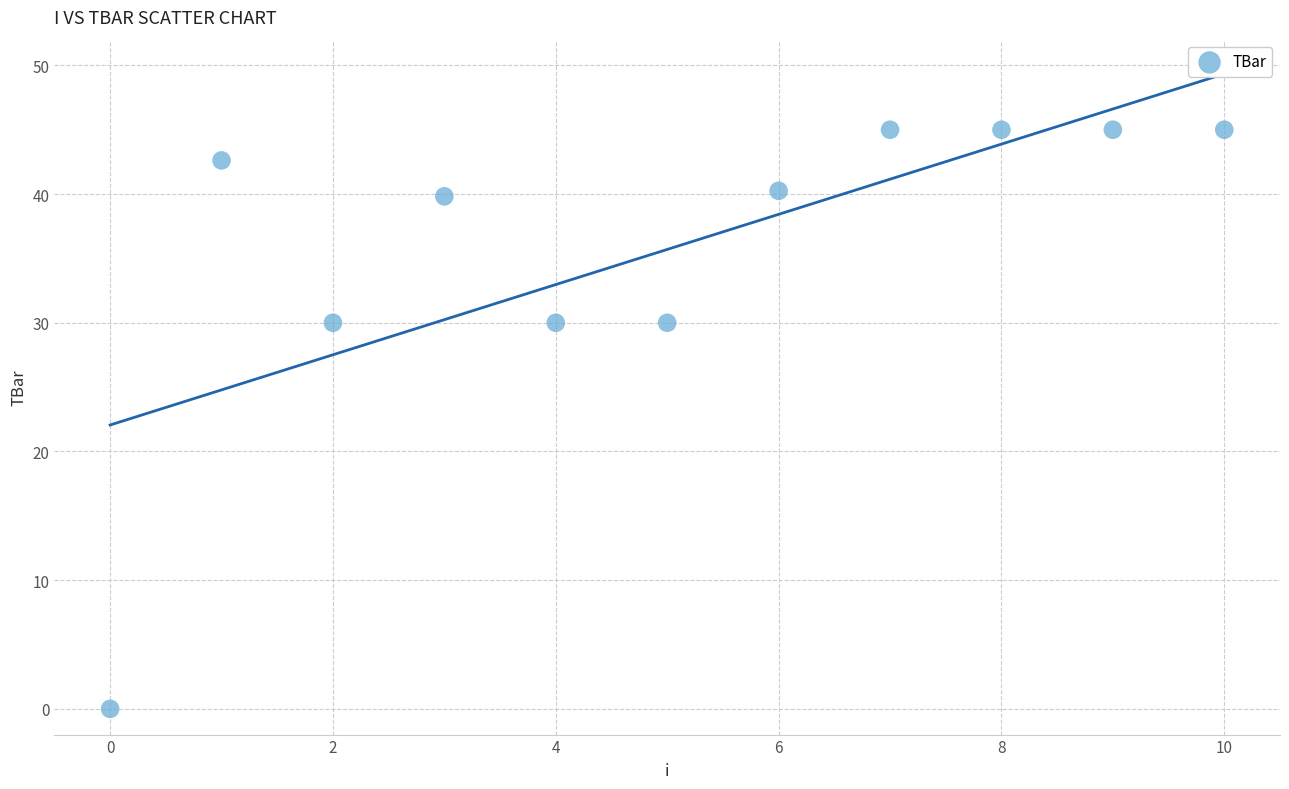

What is the range of Y values (max minus min)?

45.0